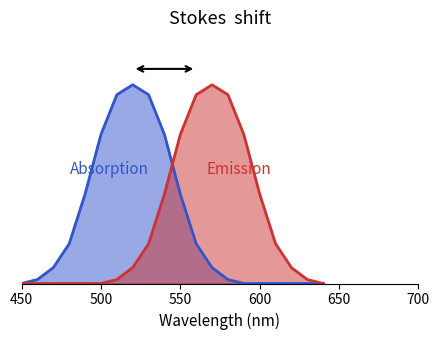

Reading right to left, extract all data points from this chart.

Absorption: 0.0	0.0	0.0	0.0	0.0	0.0	0.0	0.1	0.2	0.5	0.8	0.9	1.0	0.9	0.8	0.5	0.2	0.1	0.0	0.0
Emission: 0.0	0.0	0.1	0.2	0.5	0.8	0.9	1.0	0.9	0.8	0.5	0.2	0.1	0.0	0.0	0.0	0.0	0.0	0.0	0.0